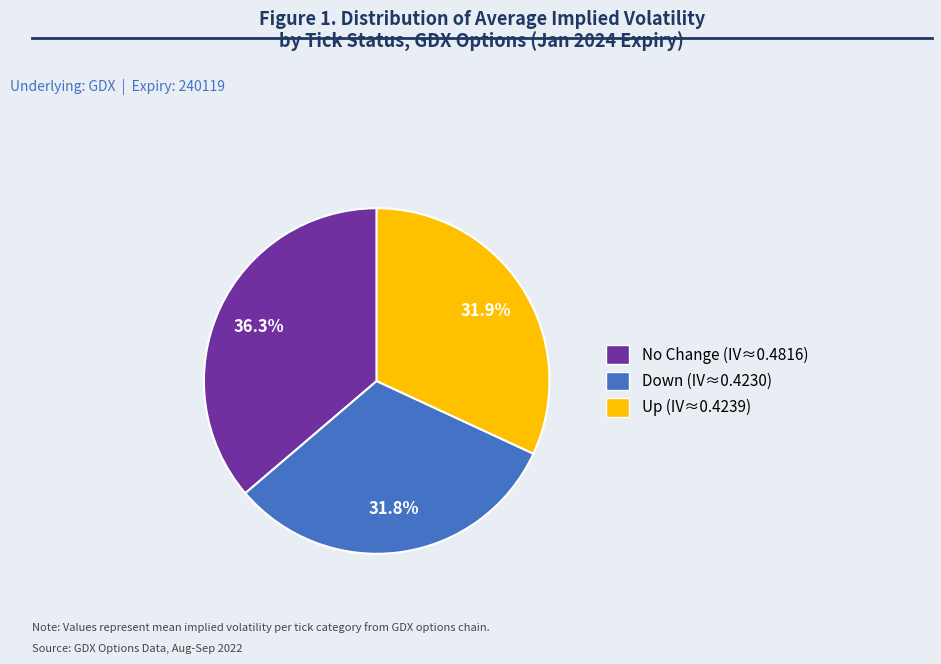

Is there any slice that represents more than half of the pie?

No